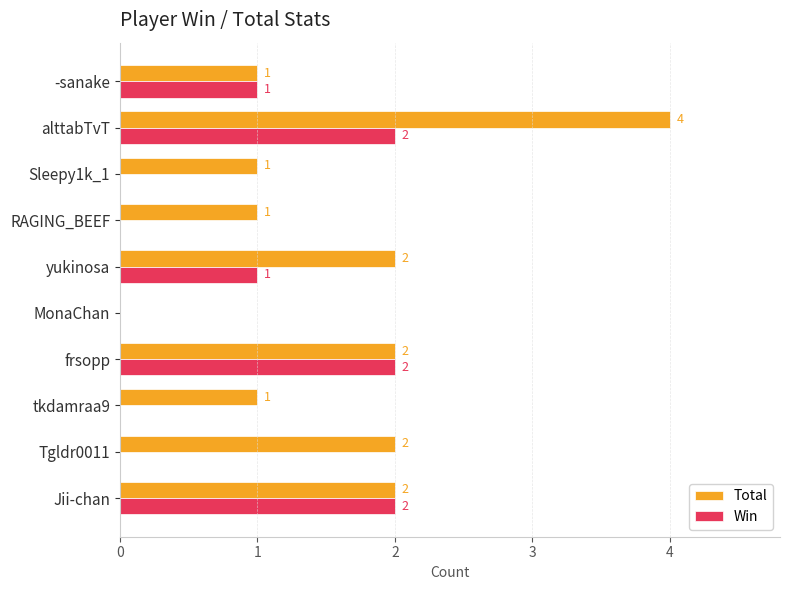

What is the sum of the Win values at -sanake and Jii-chan?

3